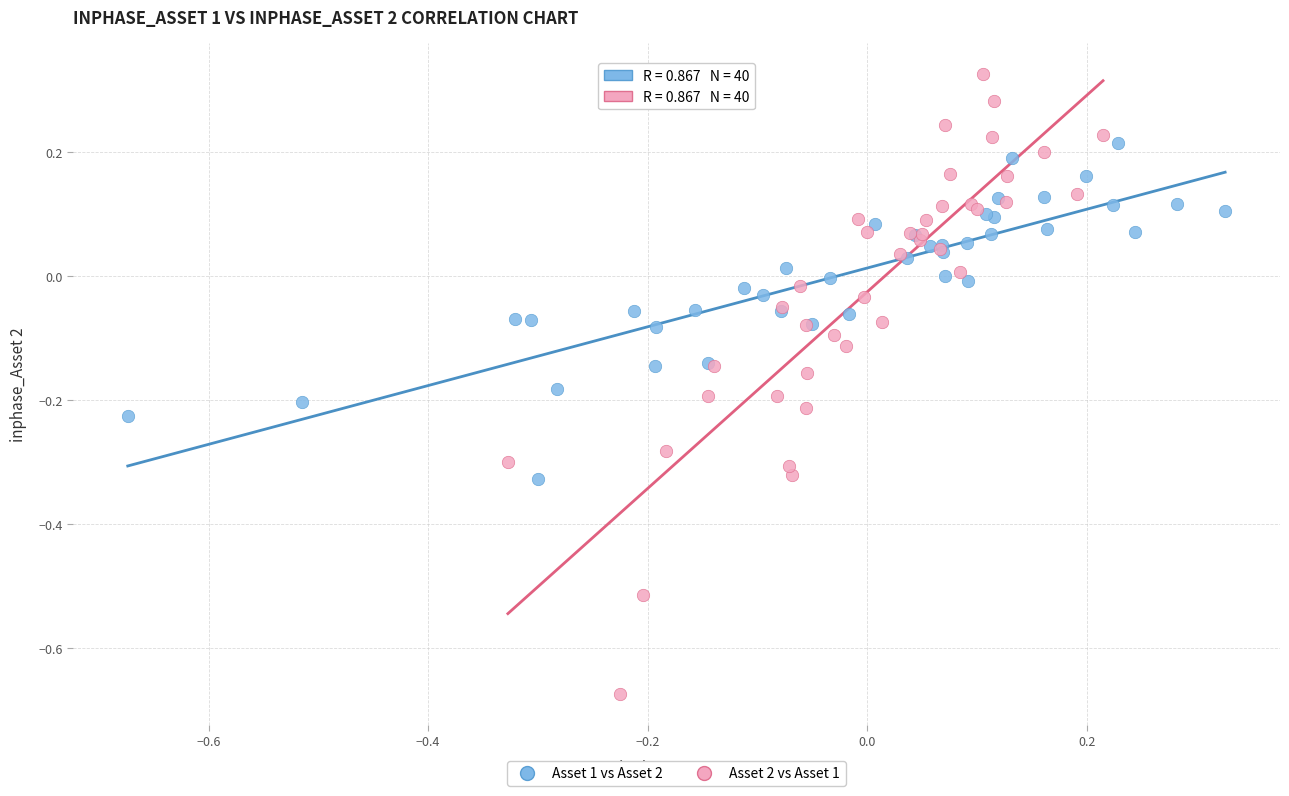

Which series reaches the maximum Y coordinate?

Asset 2 vs Asset 1